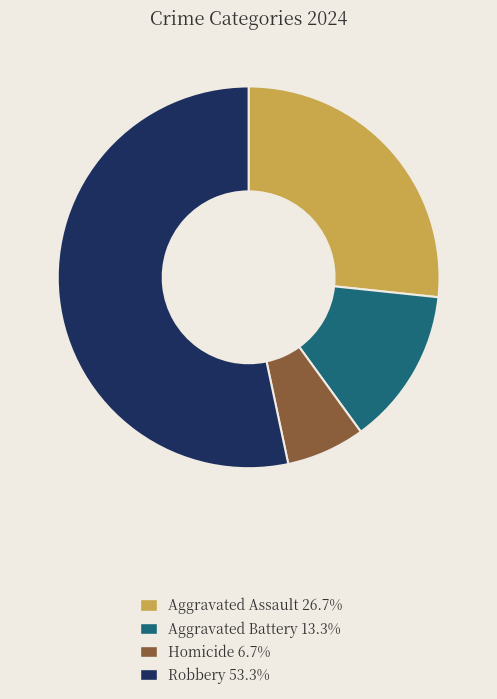

What is the largest slice in the pie chart?

Robbery